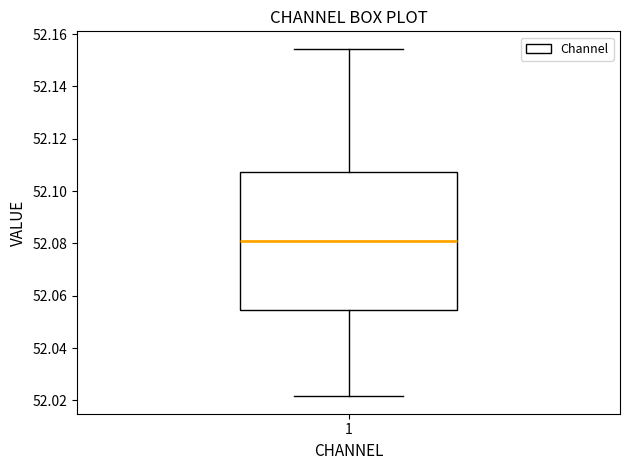

Where is the upper edge of the box at x = 1 on the y-axis? The values are not printed on the chart, so give them approximately, as read against the axis.

52.108